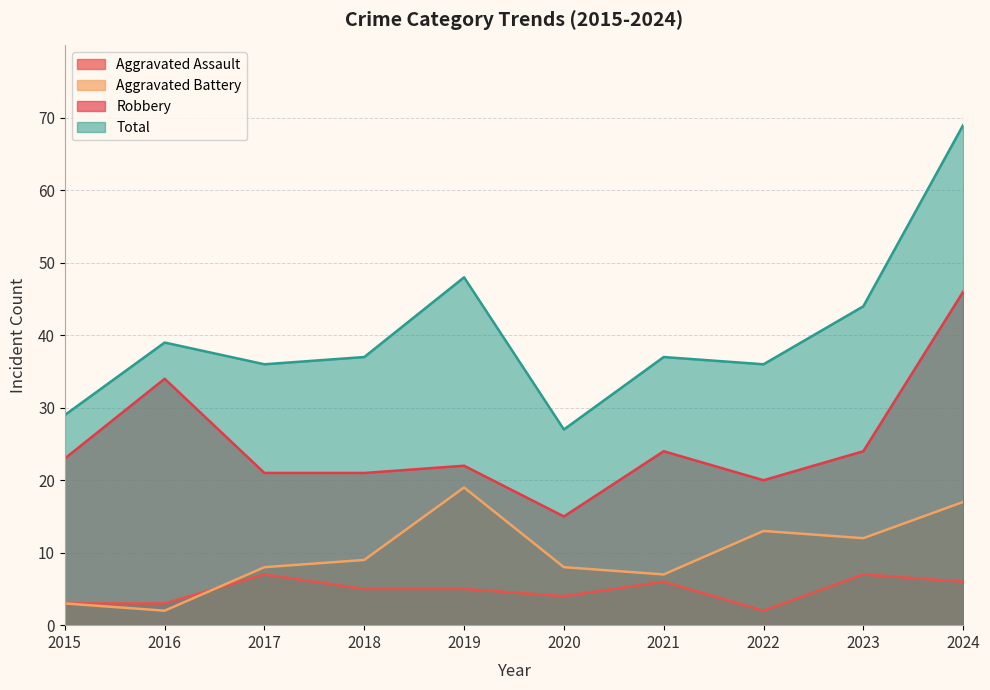

In Aggravated Assault, how many points are higher than both neighbors (excluding endpoints)?

3